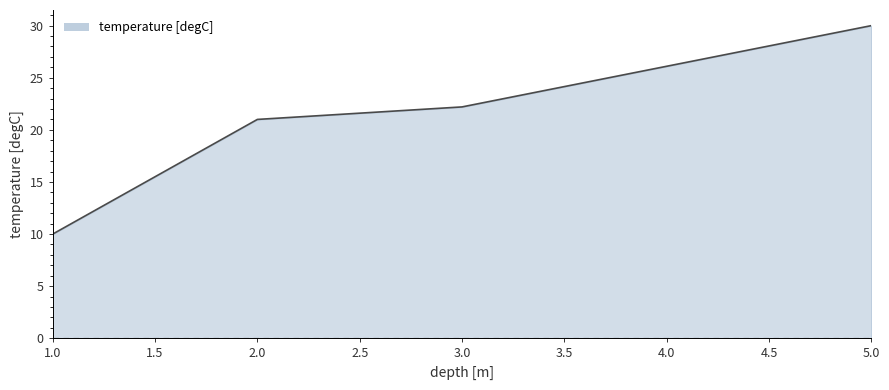

Between 3.0 and 2.0, which is larger?

3.0